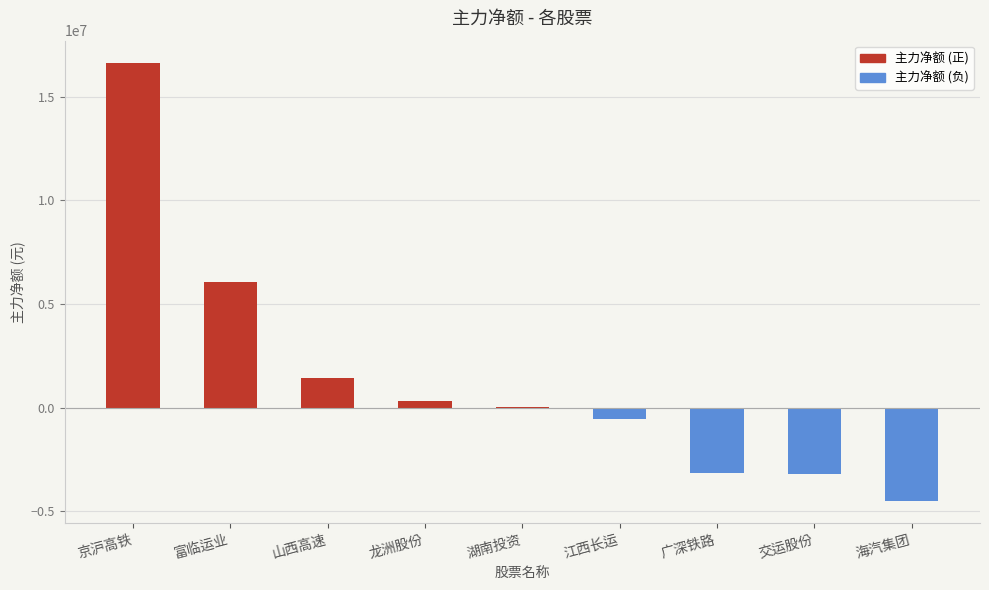

The chart shows a value of -3205302 at 交运股份. True or false?

True